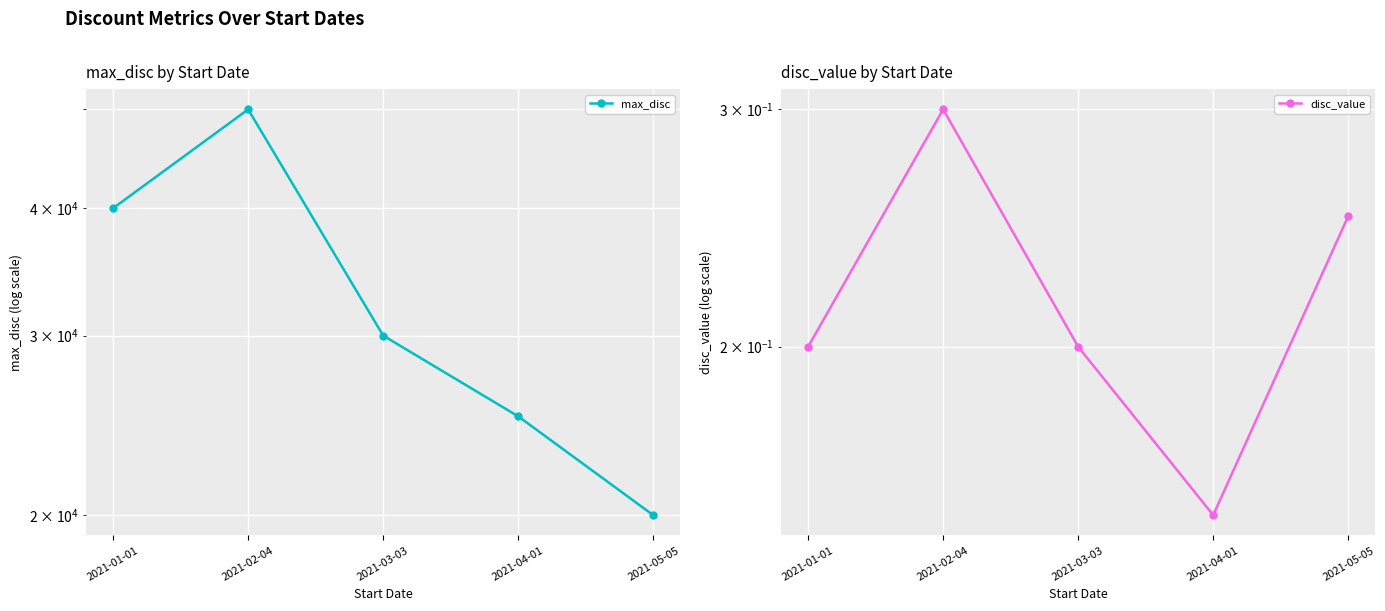

What is the maximum value for disc_value?

0.3